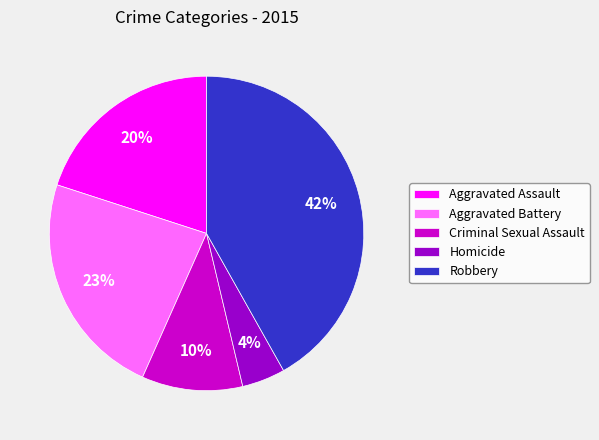

Which has a higher value, Criminal Sexual Assault or Homicide?

Criminal Sexual Assault